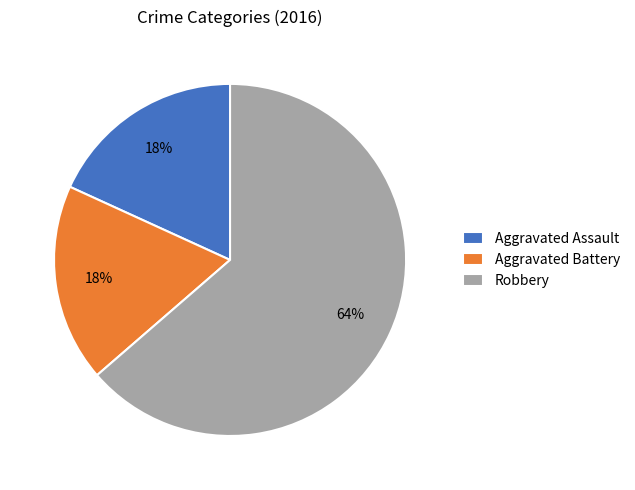

What is the majority slice?

Robbery